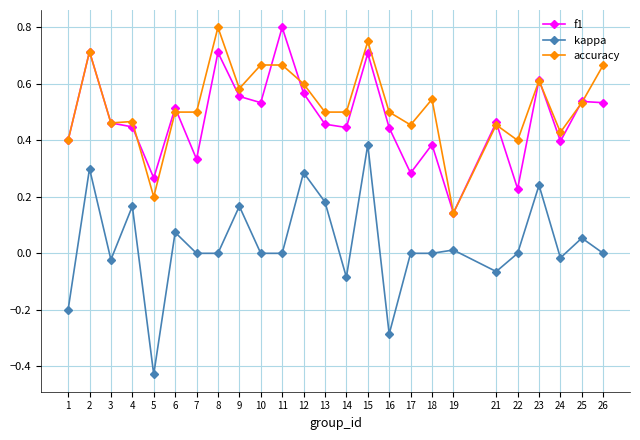

At which category does f1 reach its first local peak?

2